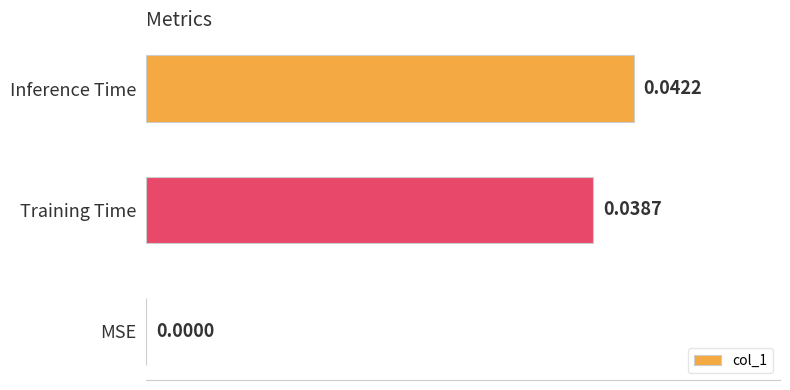

Between Training Time and Inference Time, which is larger?

Inference Time